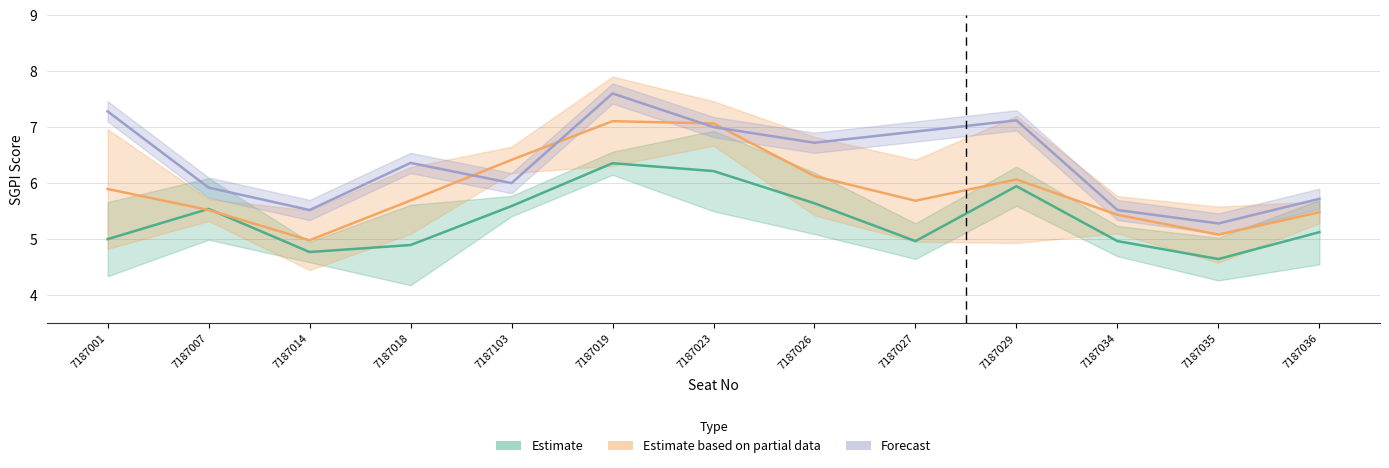

Reading right to left, transcribe all the data shown in this chart.

Estimate: 7187036=5.1	7187035=4.6	7187034=5.0	7187029=5.9	7187027=5.0	7187026=5.6	7187023=6.2	7187019=6.4	7187103=5.6	7187018=4.9	7187014=4.8	7187007=5.5	7187001=5.0
Estimate based on partial data: 7187036=5.5	7187035=5.1	7187034=5.4	7187029=6.1	7187027=5.7	7187026=6.1	7187023=7.1	7187019=7.1	7187103=6.4	7187018=5.7	7187014=5.0	7187007=5.5	7187001=5.9
Forecast: 7187036=5.7	7187035=5.3	7187034=5.5	7187029=7.1	7187027=6.9	7187026=6.7	7187023=7.0	7187019=7.6	7187103=6.0	7187018=6.4	7187014=5.5	7187007=5.9	7187001=7.3